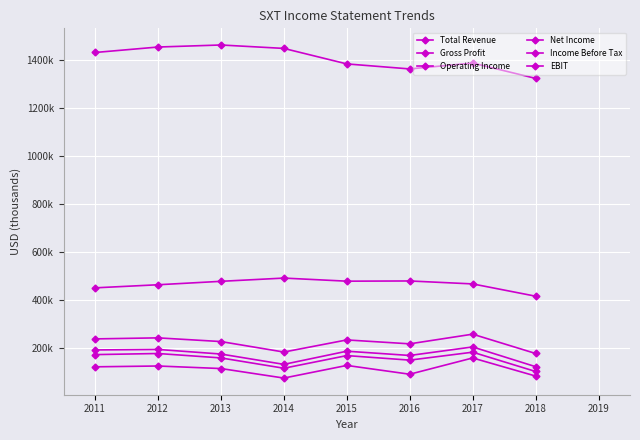

Where is Operating Income nearest to the value 162250?

2016